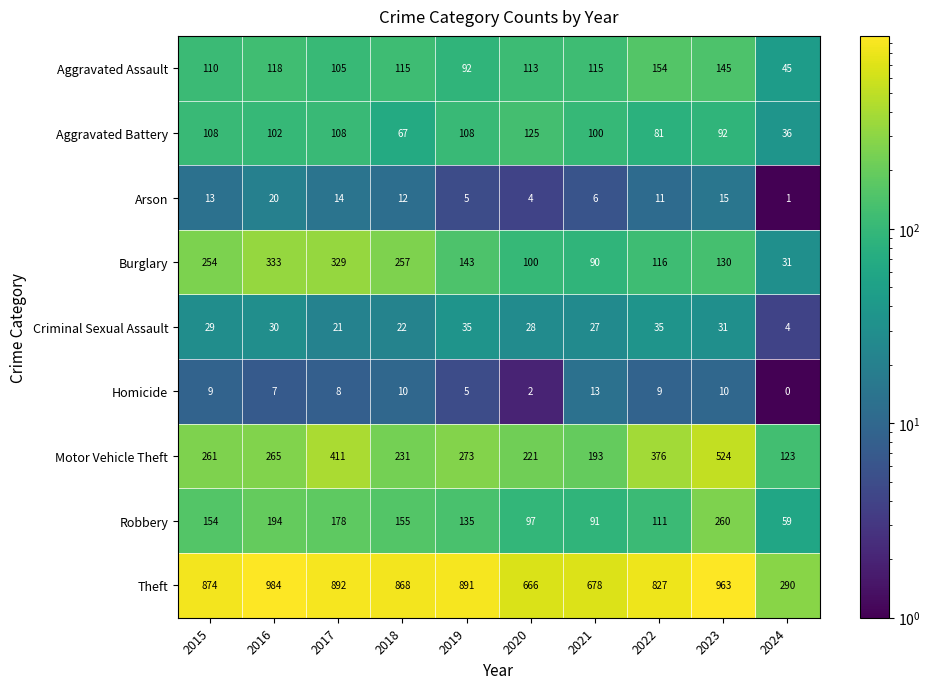

What is the difference between the second highest and minimum values in the Aggravated Assault series?

100